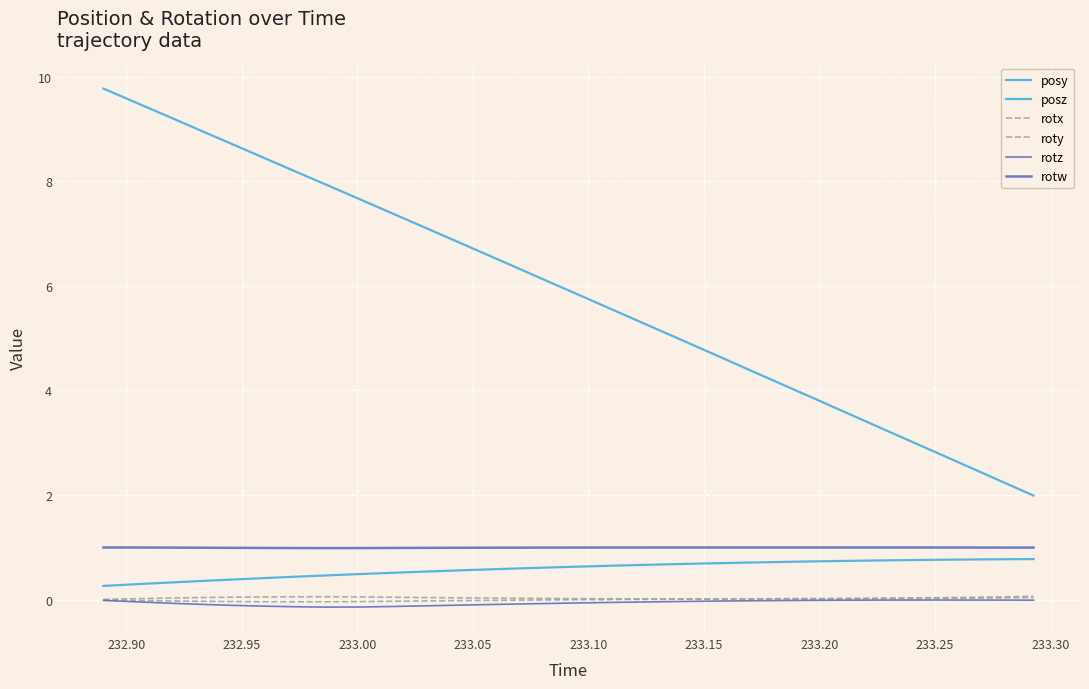

Count the number of data series in this chart.

6